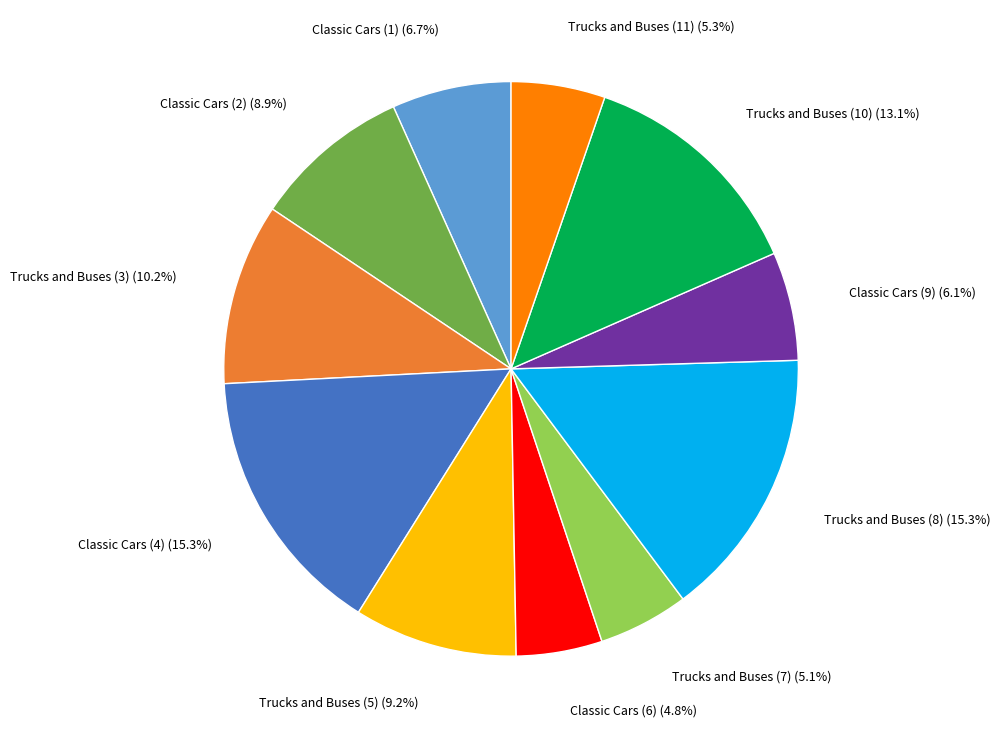

How many slices are in this pie chart?

11